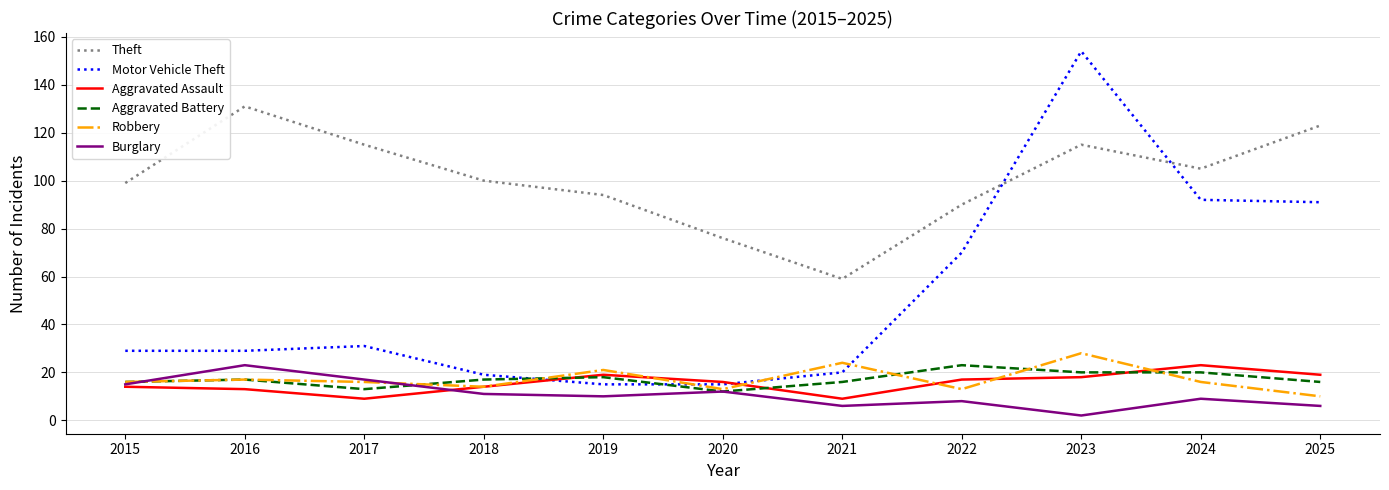

What is the smallest value displayed?

2